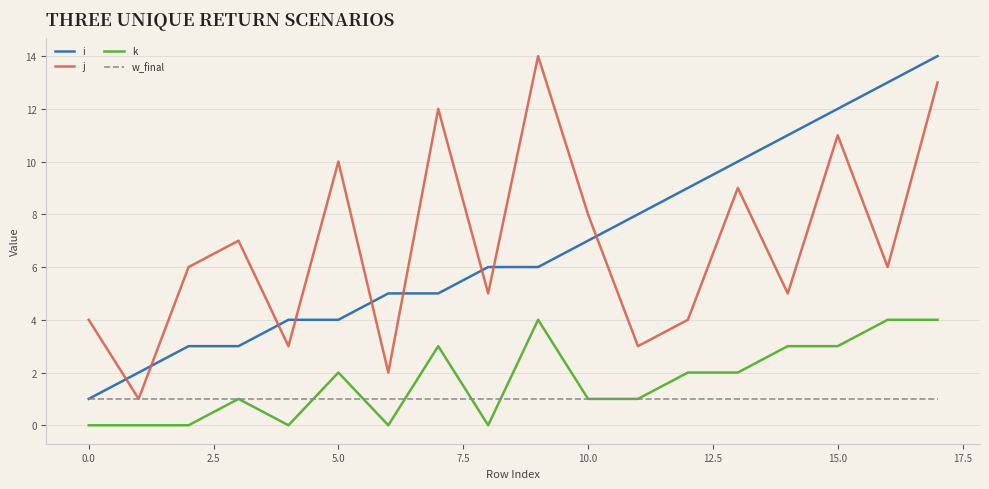

True or false: k and j intersect in this chart.

False